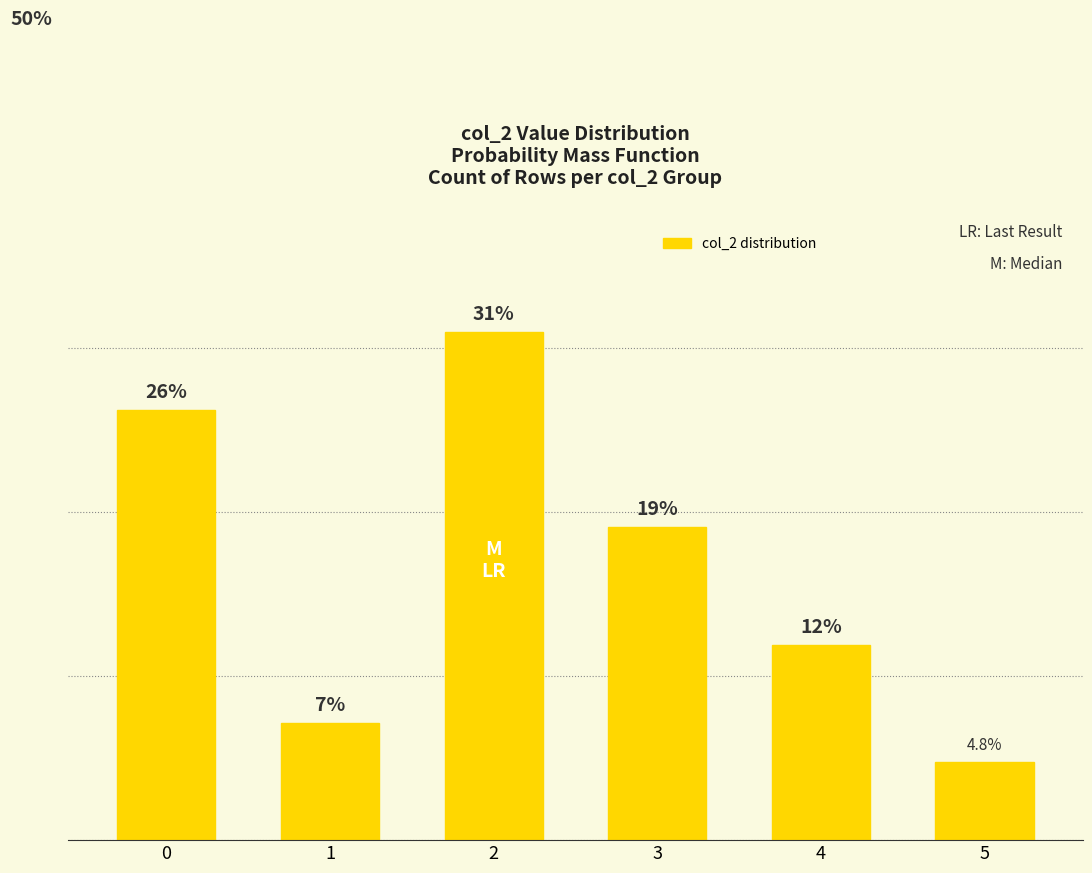

Are the bars horizontal?

No